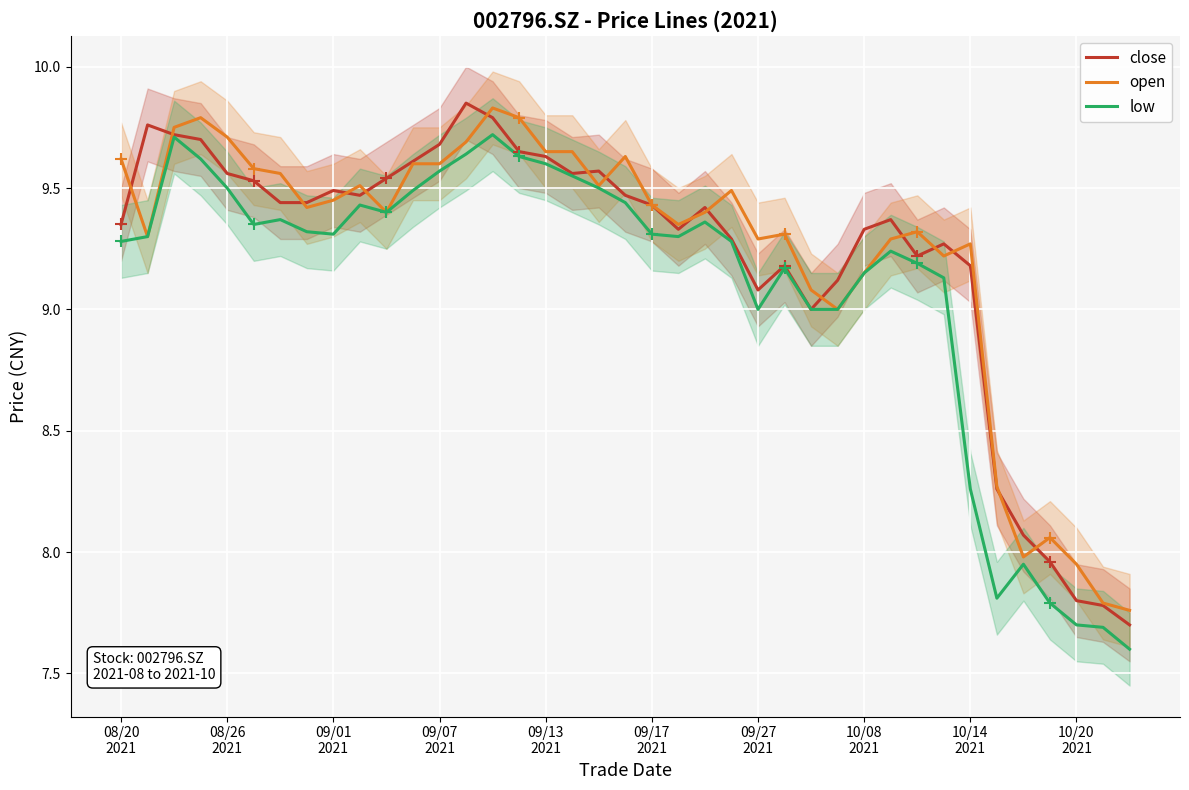

Is this an area chart (filled region under the line)?

No